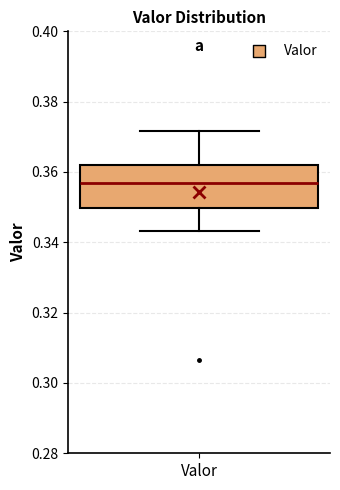

Where is the upper edge of the box for Valor on the y-axis? The values are not printed on the chart, so give them approximately, as read against the axis.

0.362